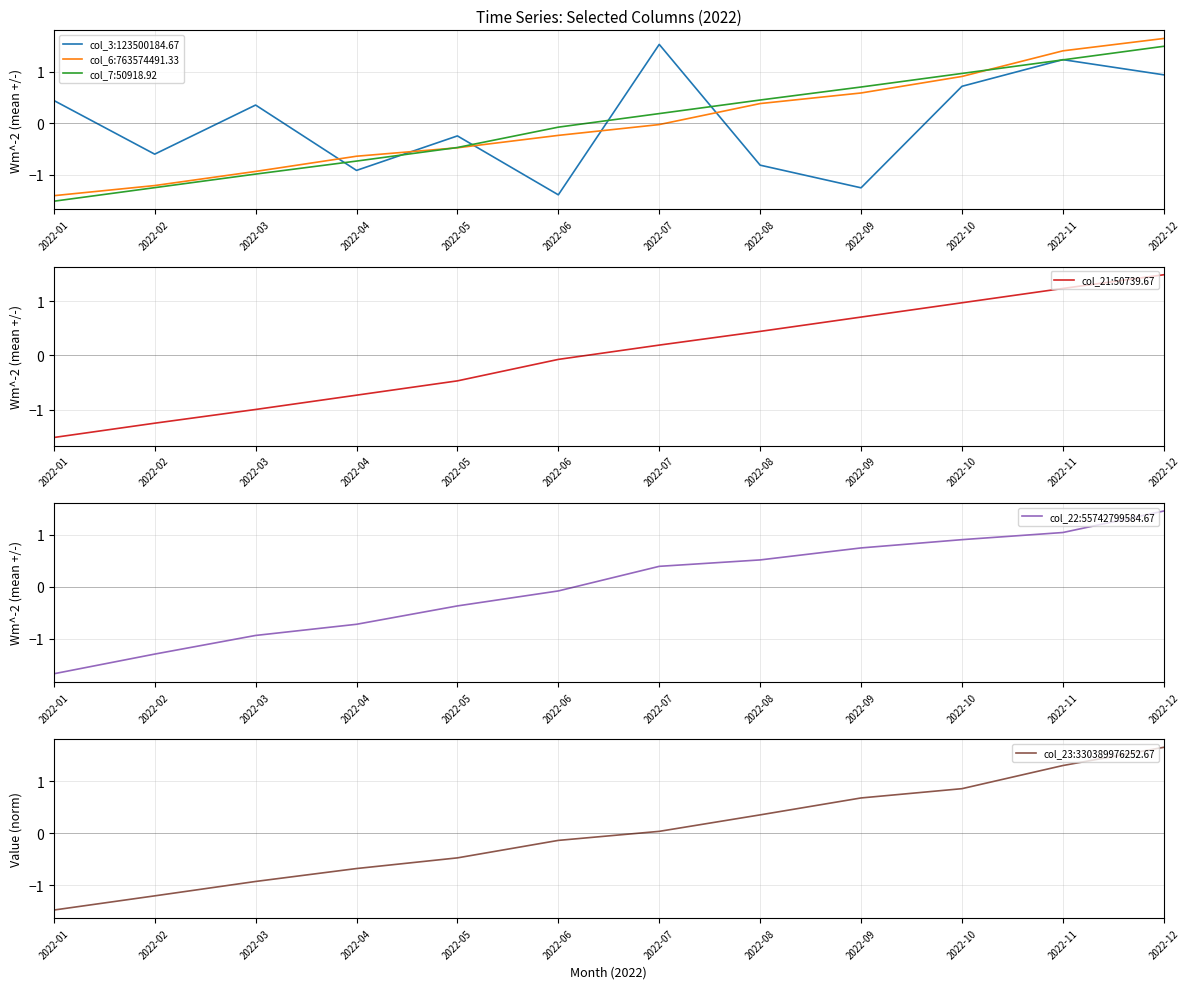

True or false: col_23 has more than 1 points higher than both neighbors.

False